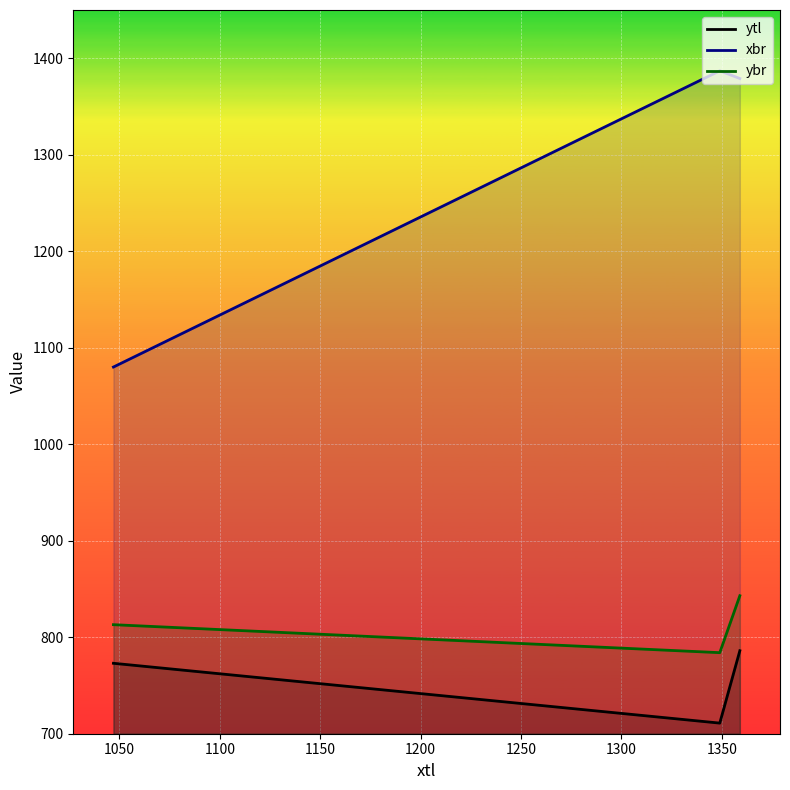

What is the total value across all series at 1349?

2882